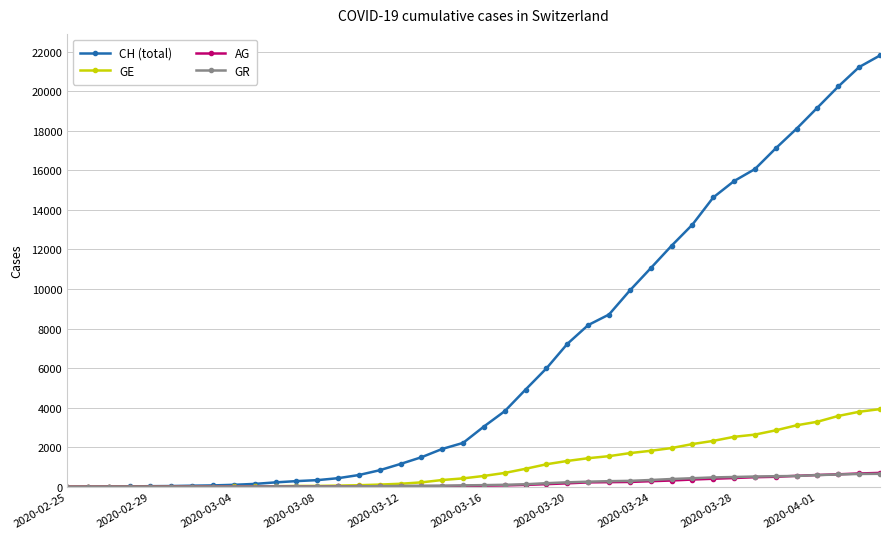

What is the value of the GE point at the 34th from the left?

2638